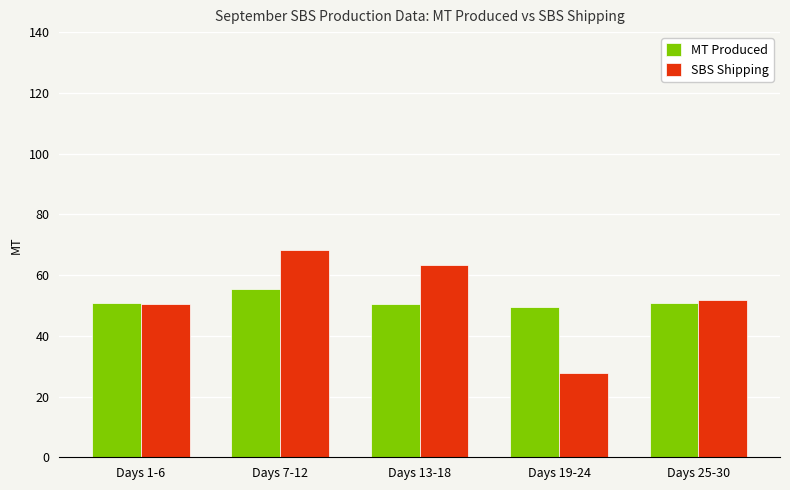

What is the difference between the highest and lowest values at Days 1-6?

0.5